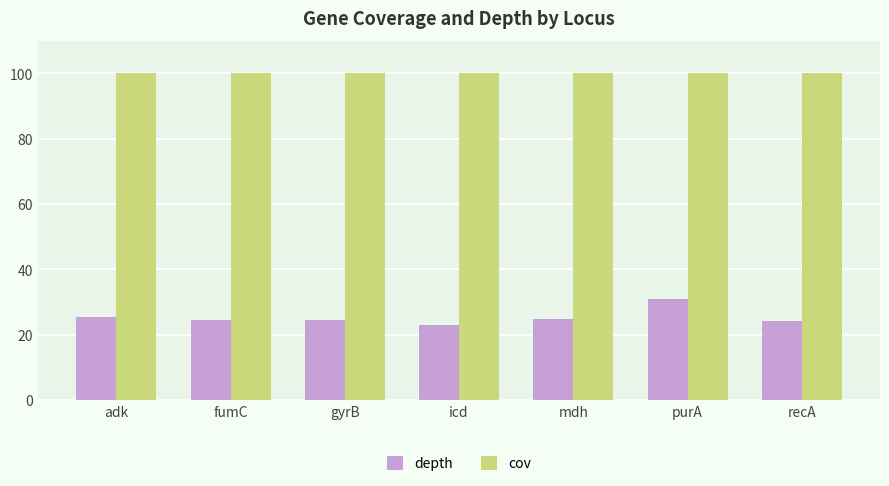

What is the approximate value of cov at icd?

100.0